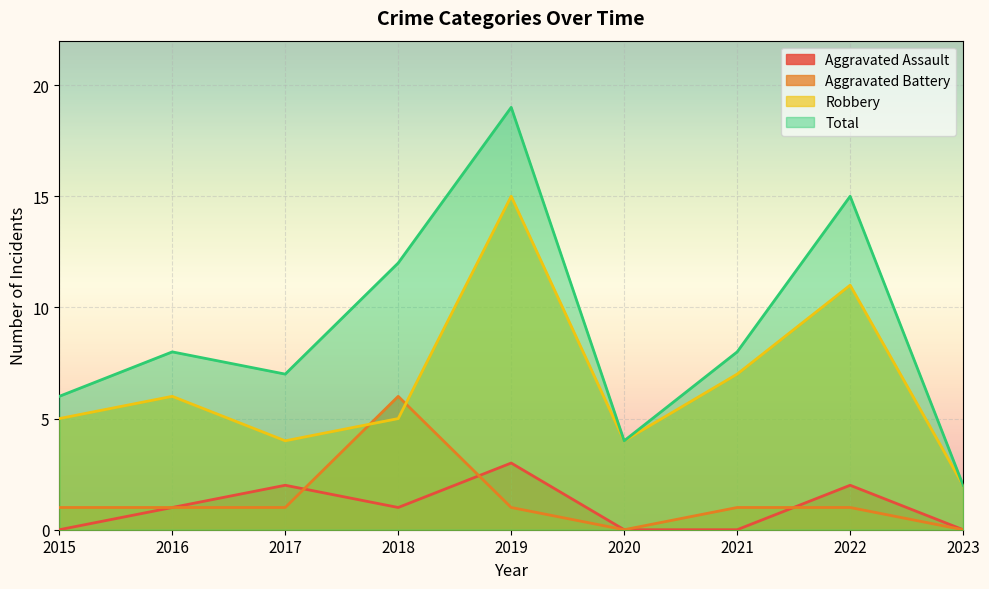

Which series has the widest spread of values?

Total